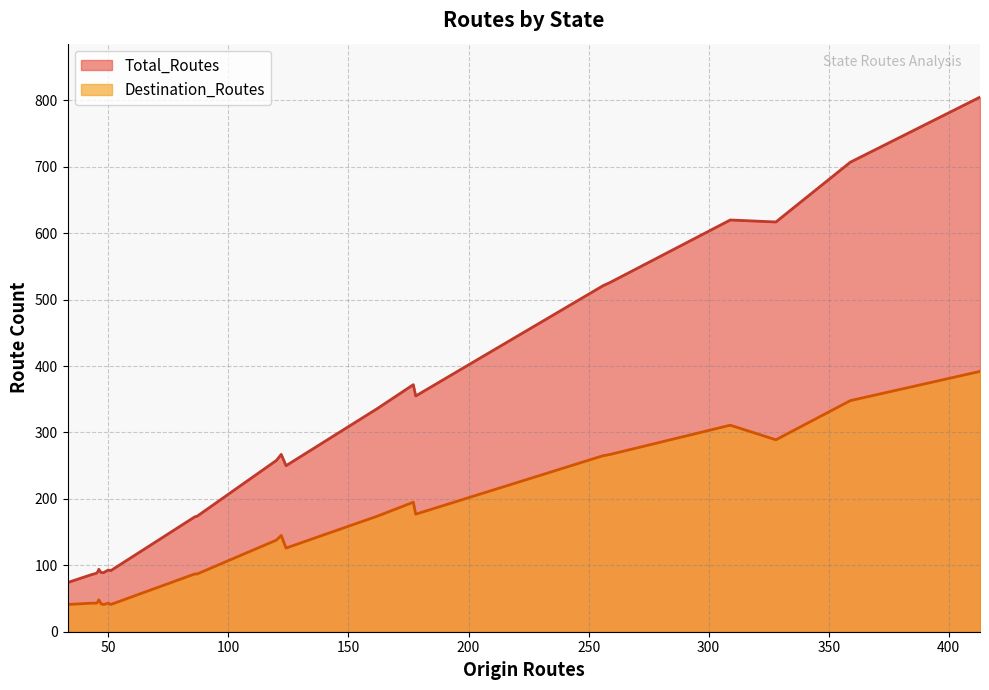

True or false: Total_Routes and Destination_Routes cross at least once.

False